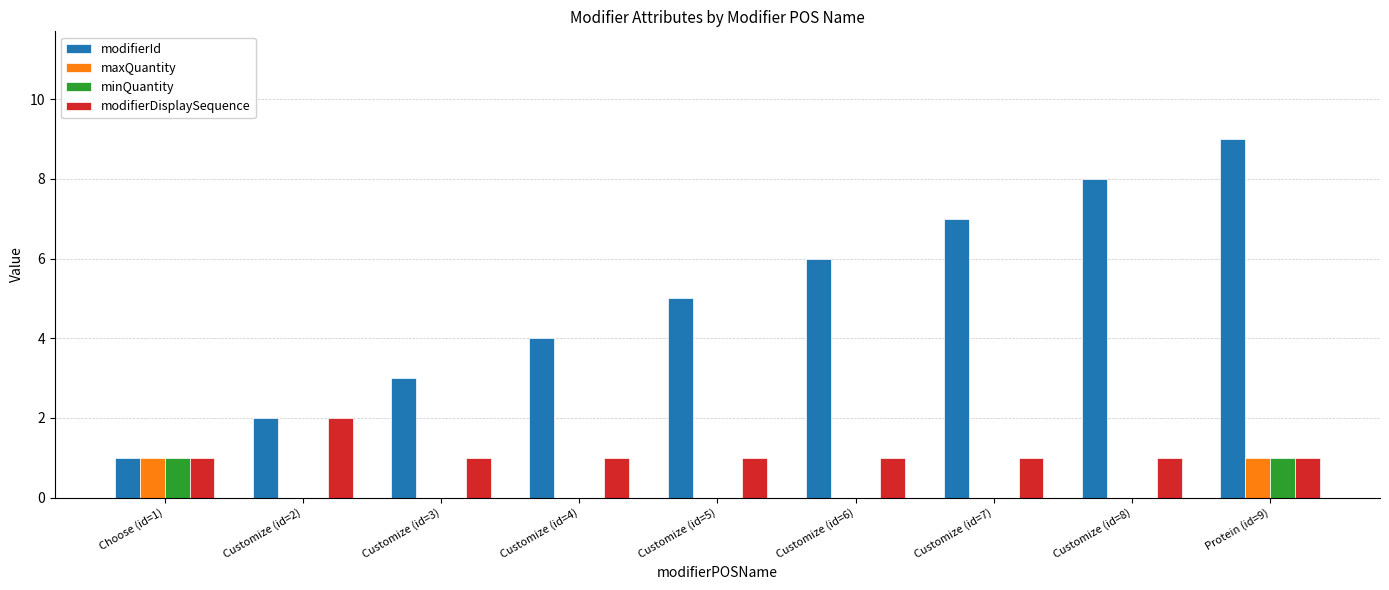

Is it true that modifierId equals 3 at Protein (id=9)?

False